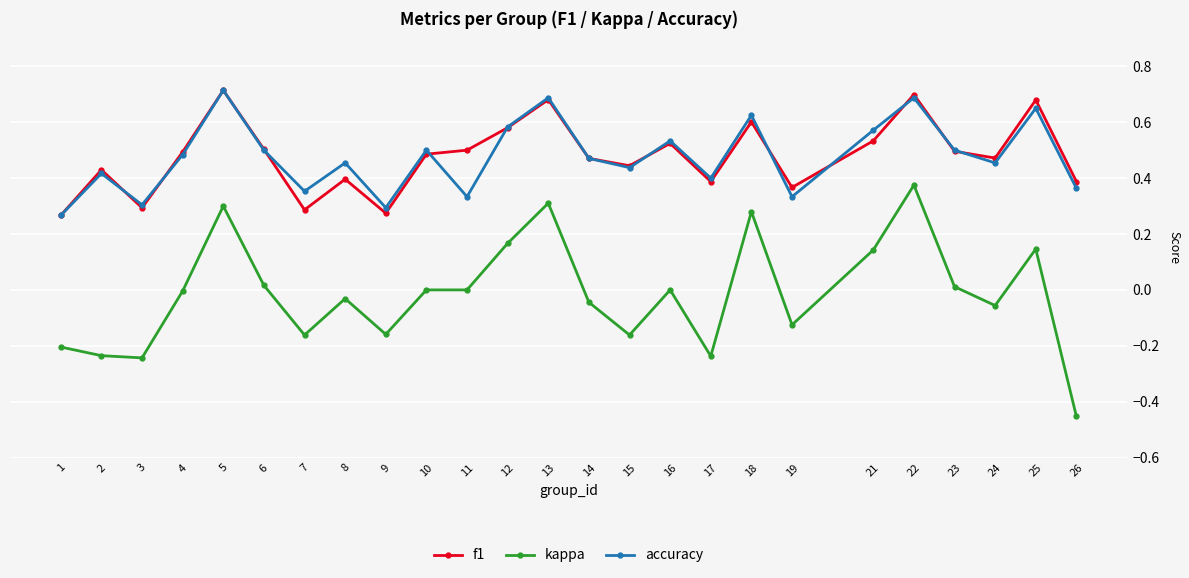

The f1 series shows 0.3 at 12. True or false?

False